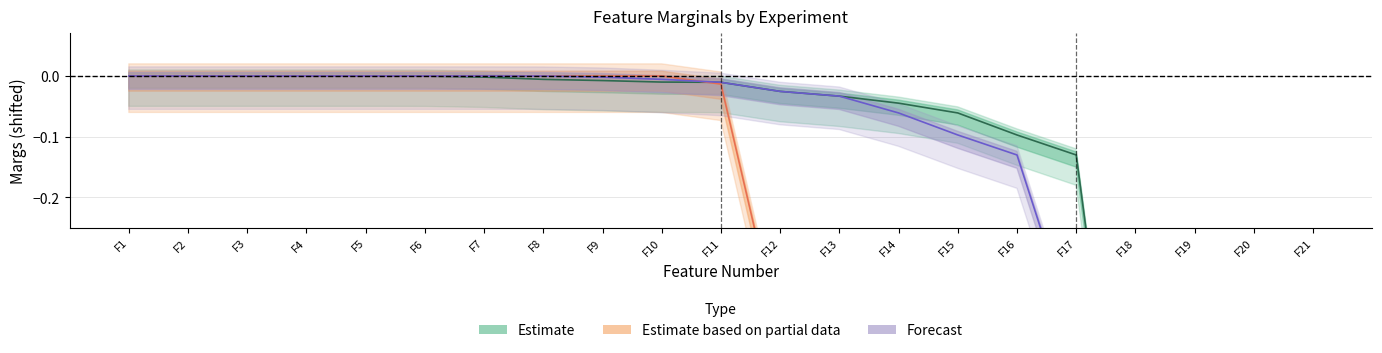

True or false: S3 and S1 cross at least once.

False